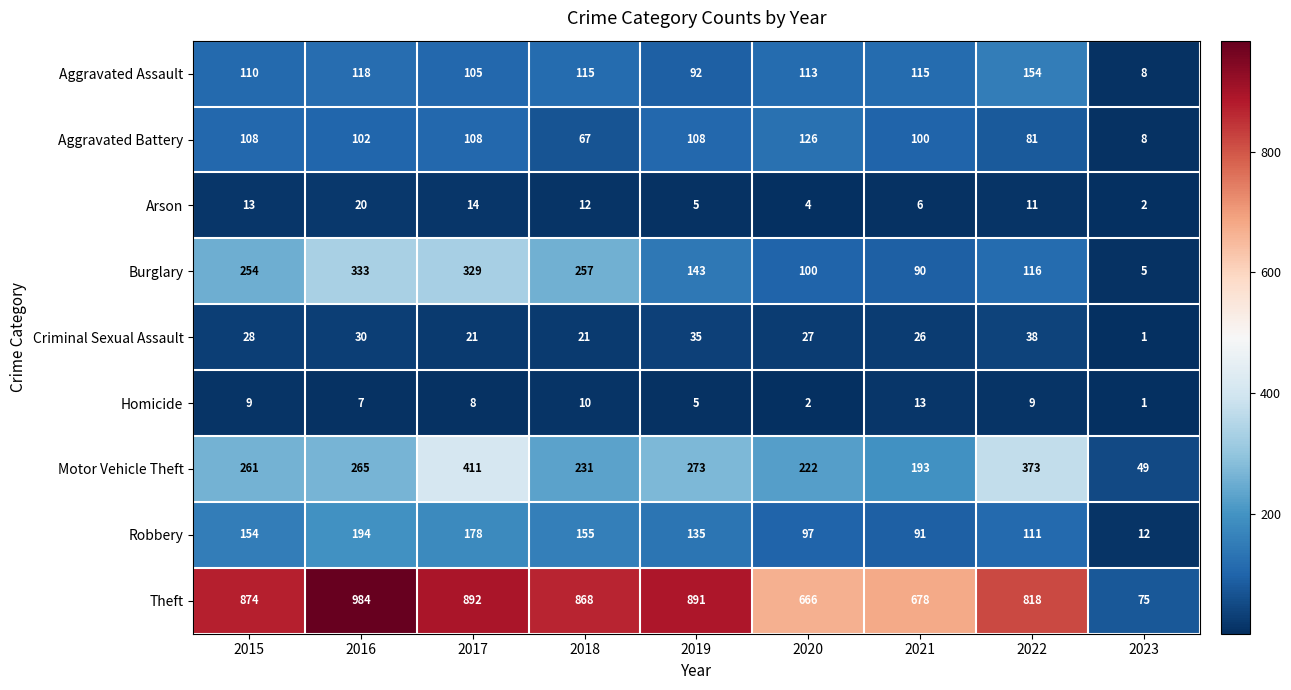

How many distinct data groups are displayed?

9